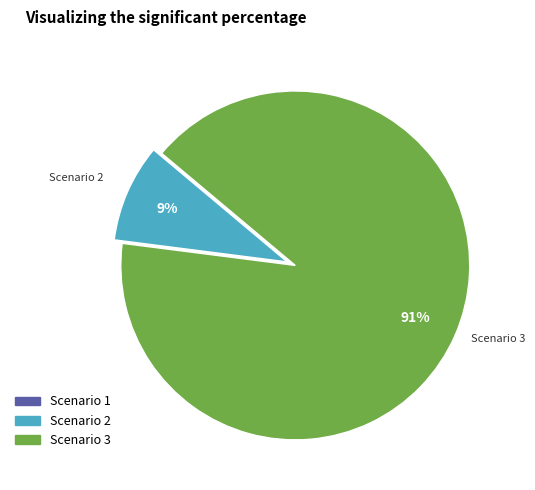

Which slice is the largest?

Scenario 3